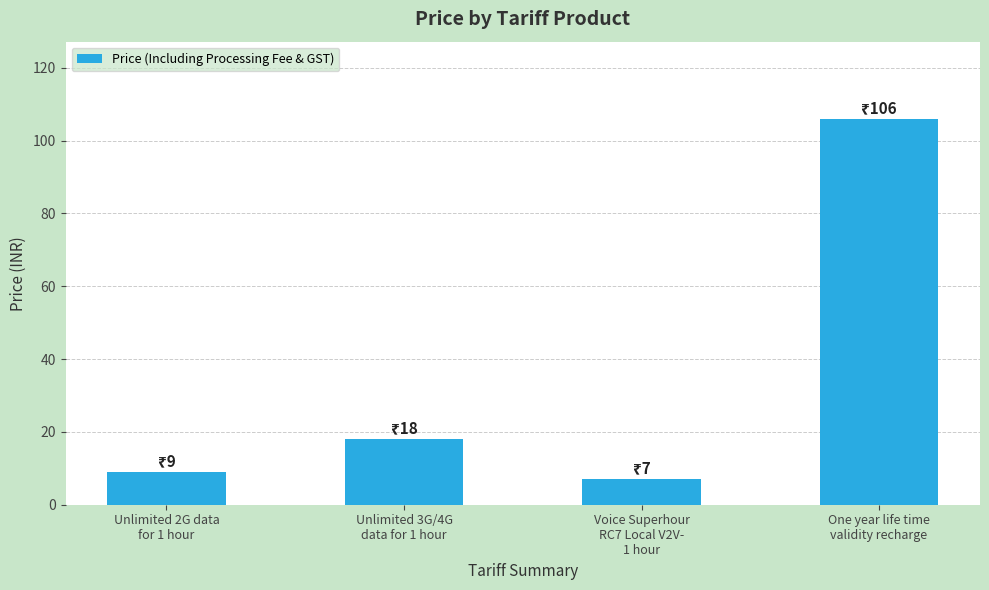

What is the change in value from Unlimited 2G data
for 1 hour to Unlimited 3G/4G
data for 1 hour?

+9